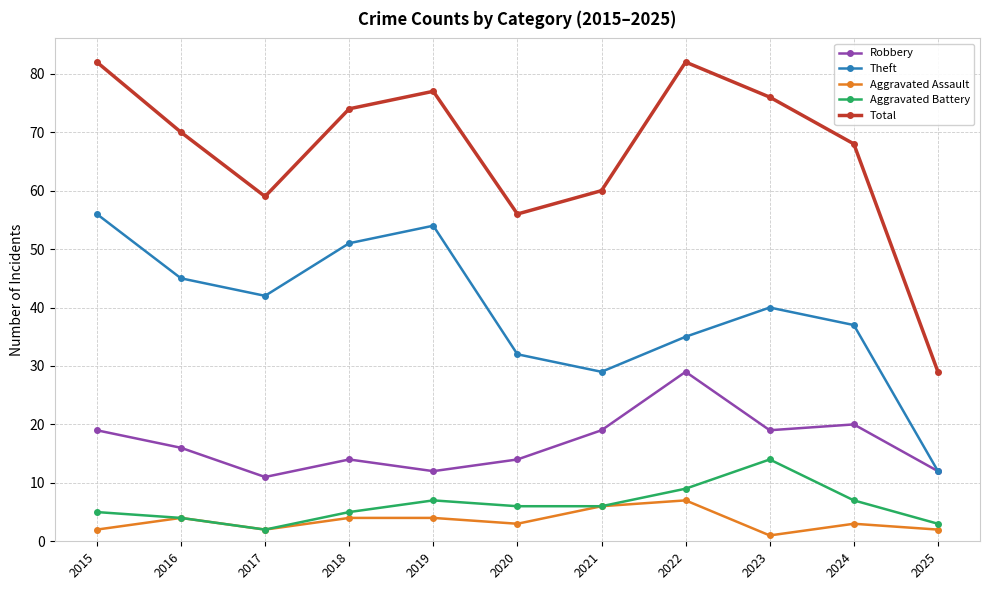

In Robbery, how many points are lower than both neighbors (excluding endpoints)?

3